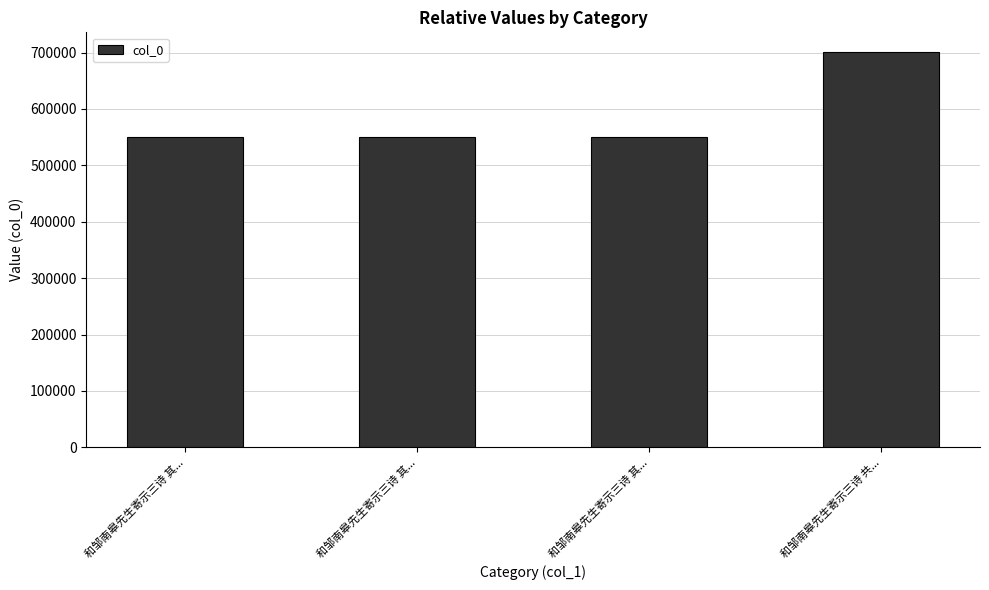

What is the change in value from 和邹南皋先生寄示三诗 其... to 和邹南皋先生寄示三诗 共...?

+151315